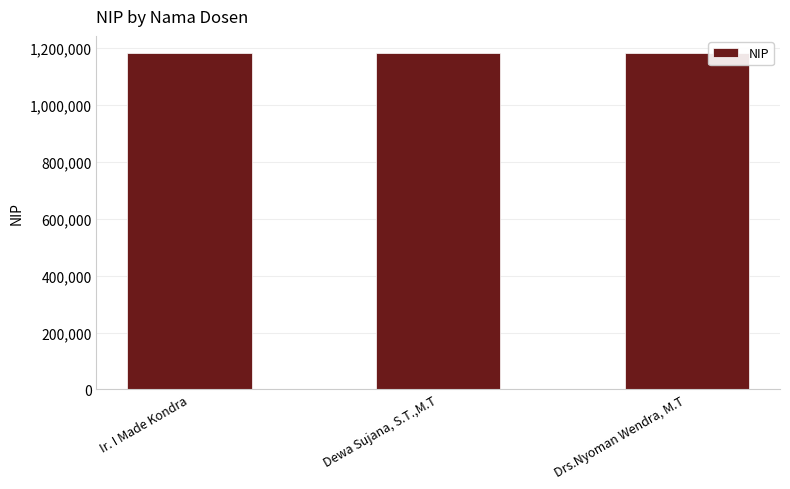

What is the minimum value shown in the chart?

1184001